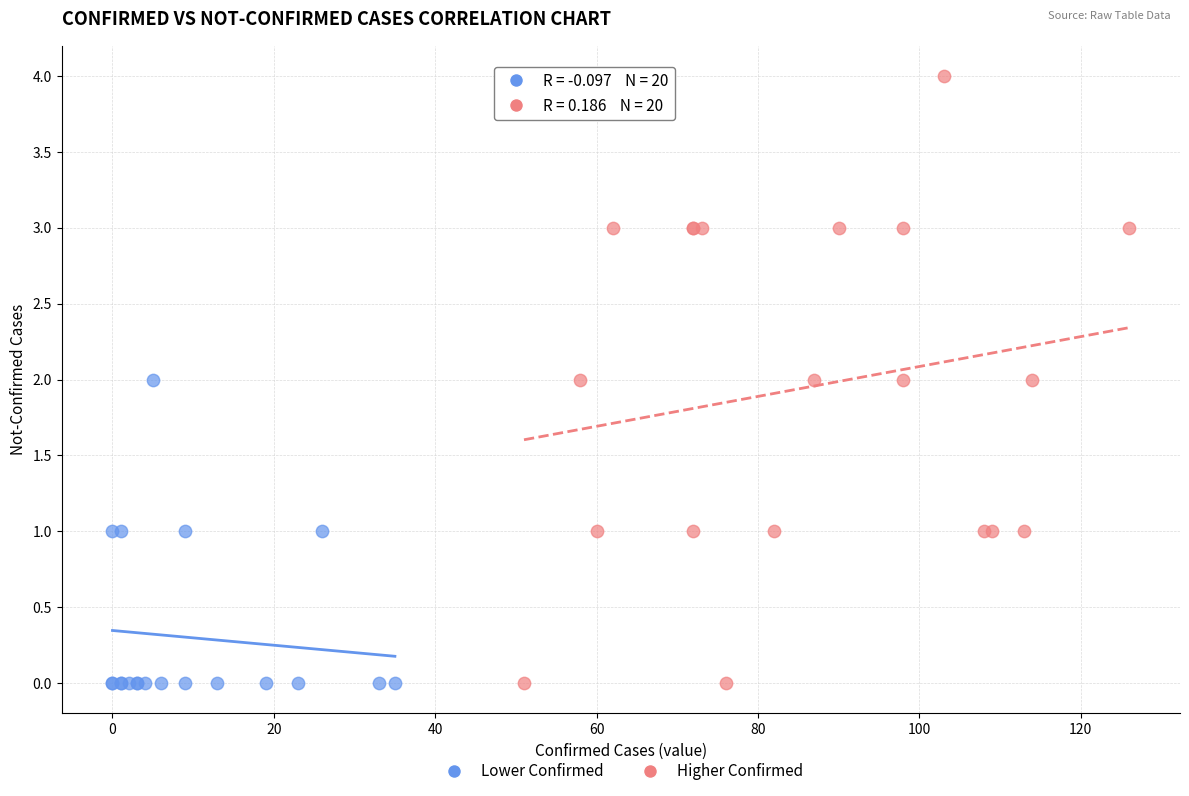

Which series has the widest spread of Y values?

Higher Confirmed